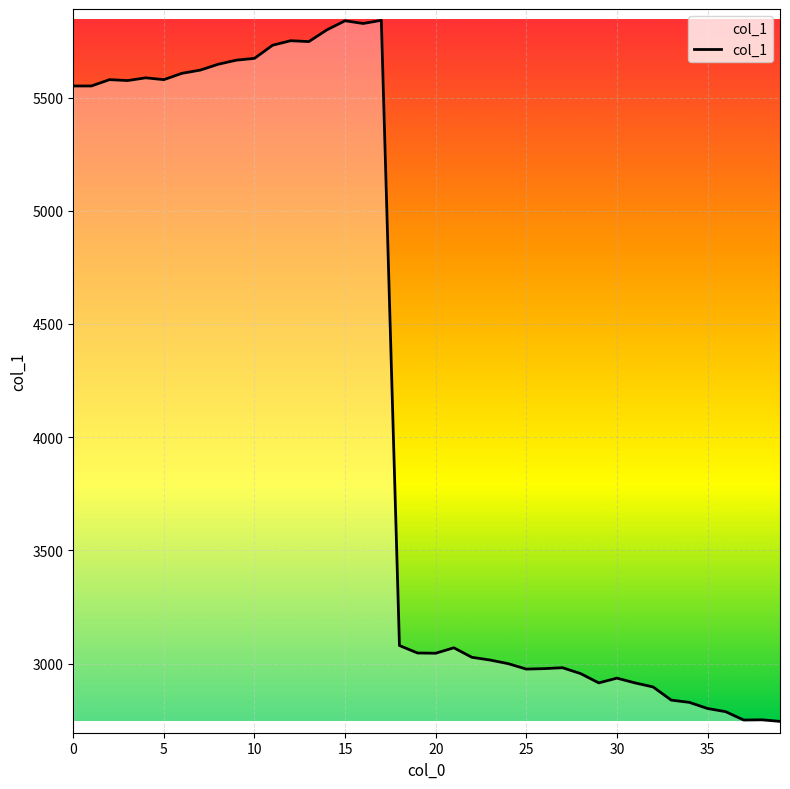

What is the greatest value displayed?

5841